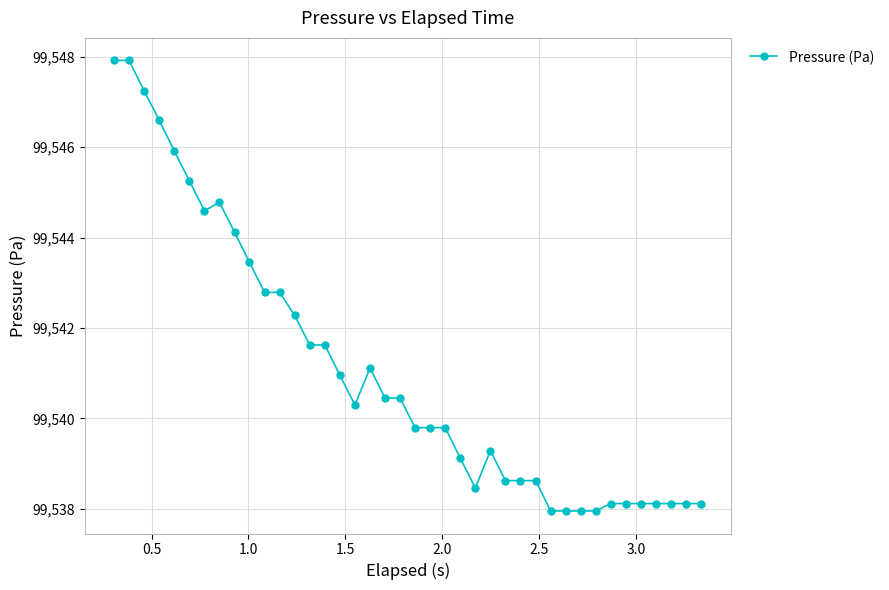

What is the value of the 22nd point from the left?

99539.8